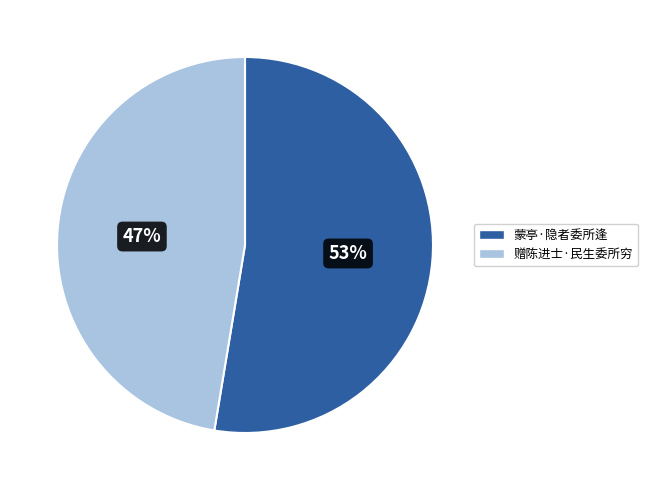

How many slices are in this pie chart?

2